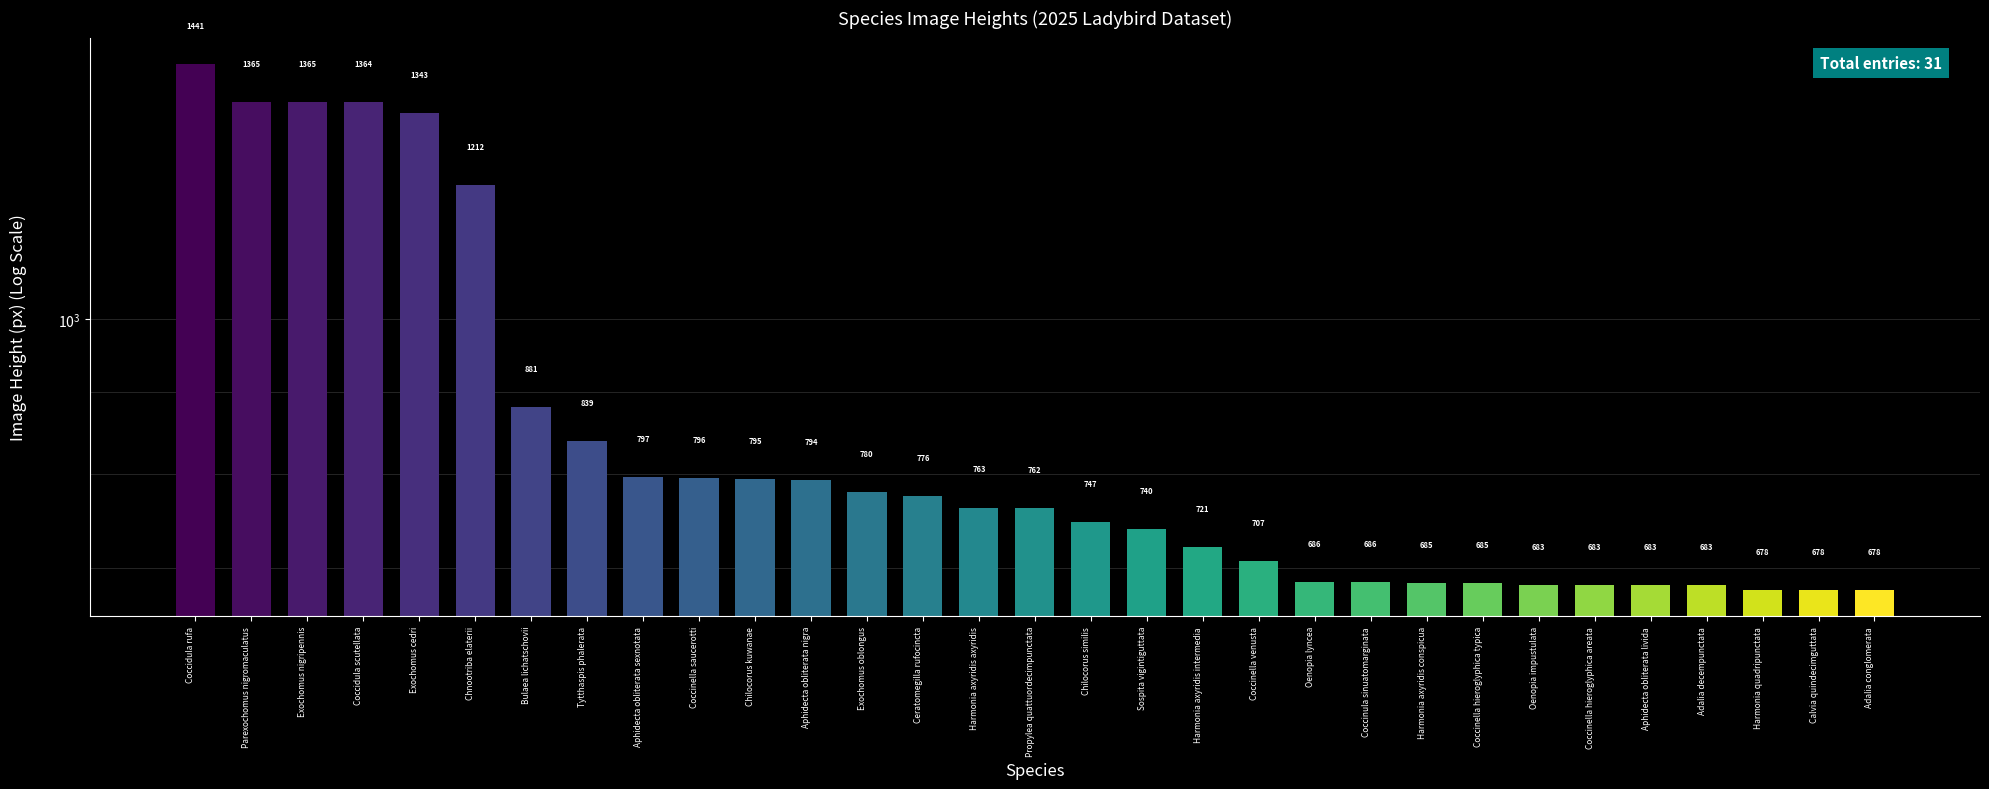

At which label is the value closest to 1059?

Chnootriba elaterii